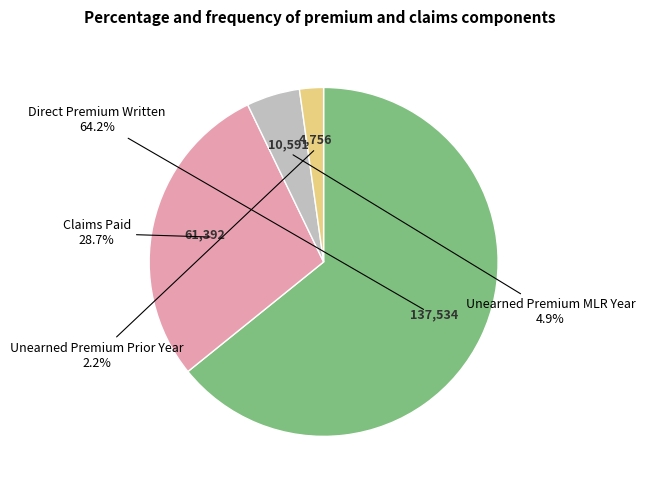

Does any single category account for the majority?

Yes